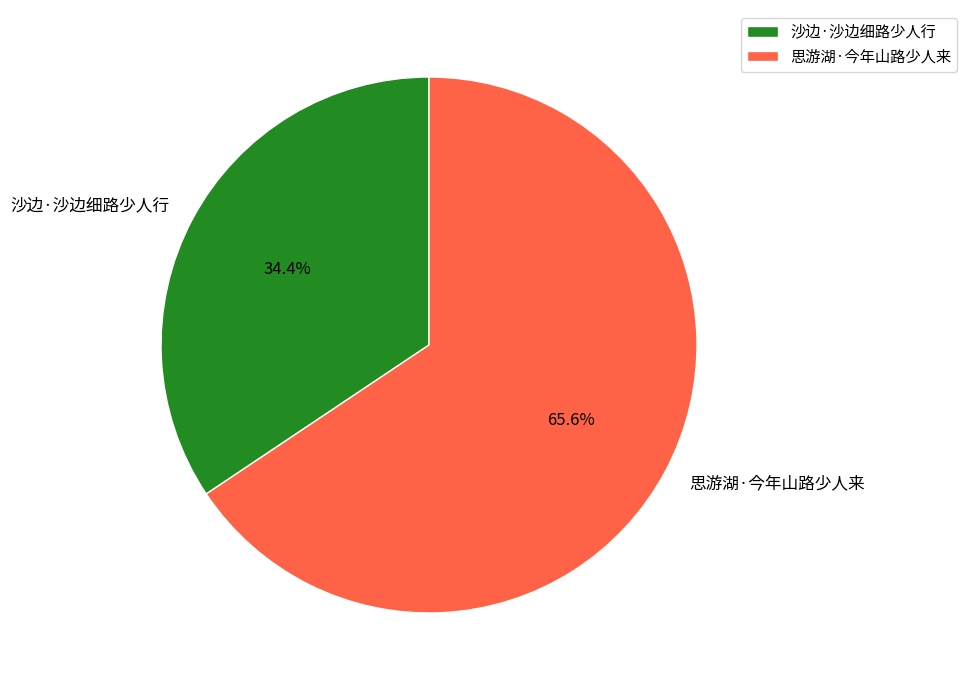

Is there any slice that represents more than half of the pie?

Yes